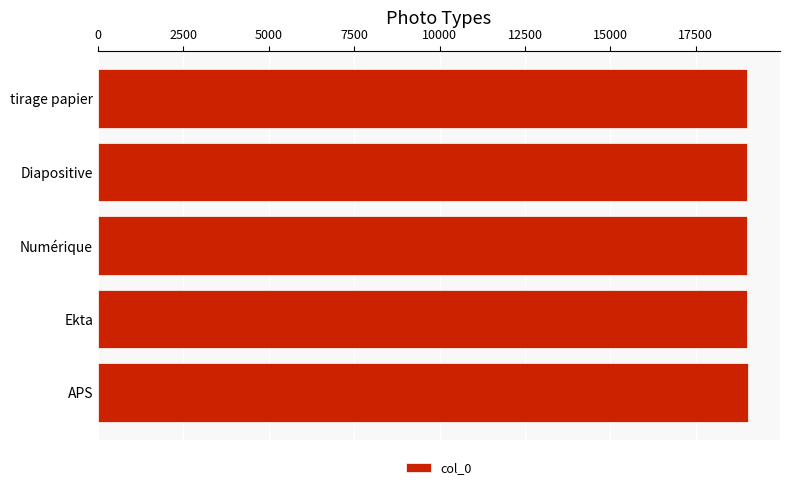

Approximately how many times larger is the value at APS compared to Numérique?

1.0